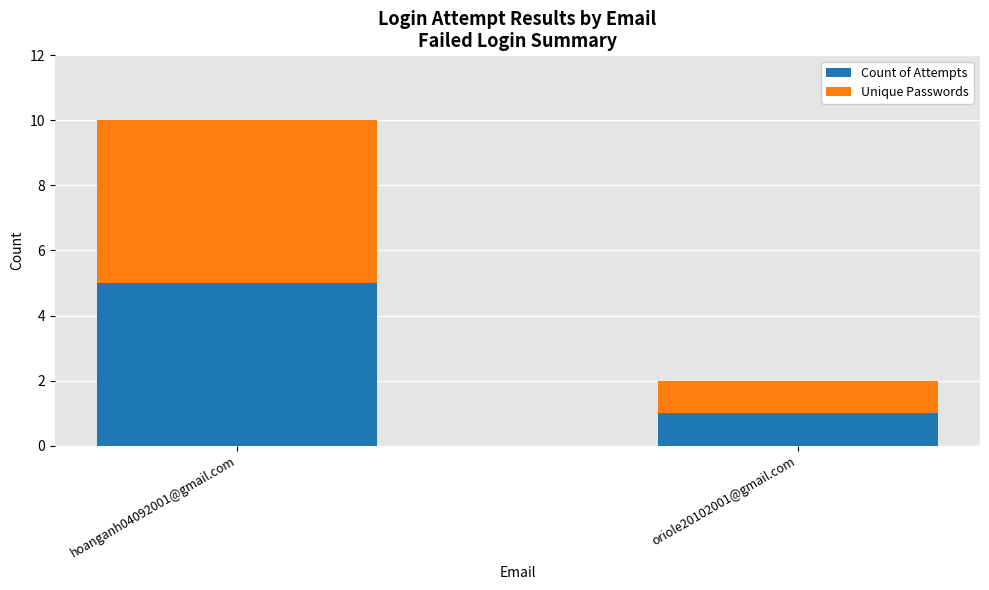

List the labels in order of Count of Attempts value, largest first.

hoanganh04092001@gmail.com, oriole20102001@gmail.com